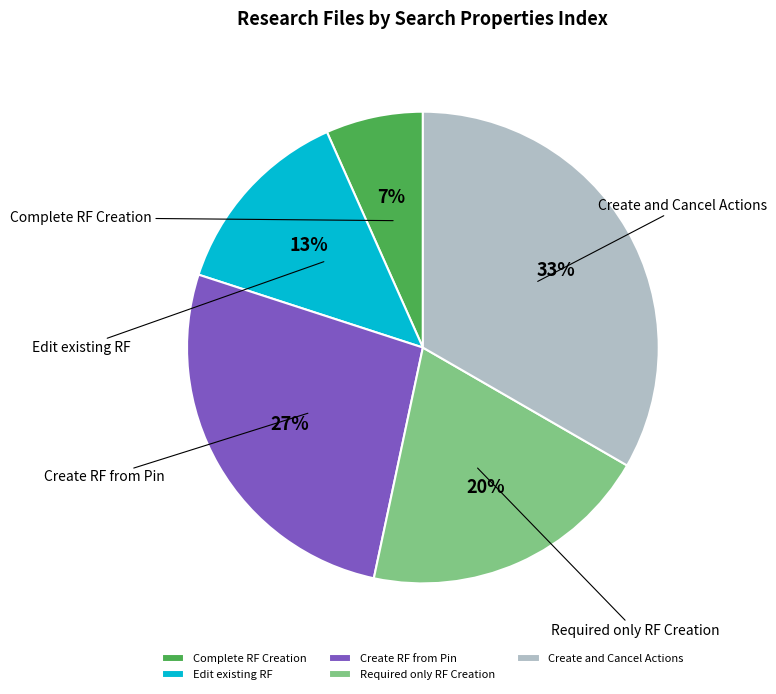

Is it true that Create and Cancel Actions is 43% of the pie?

False